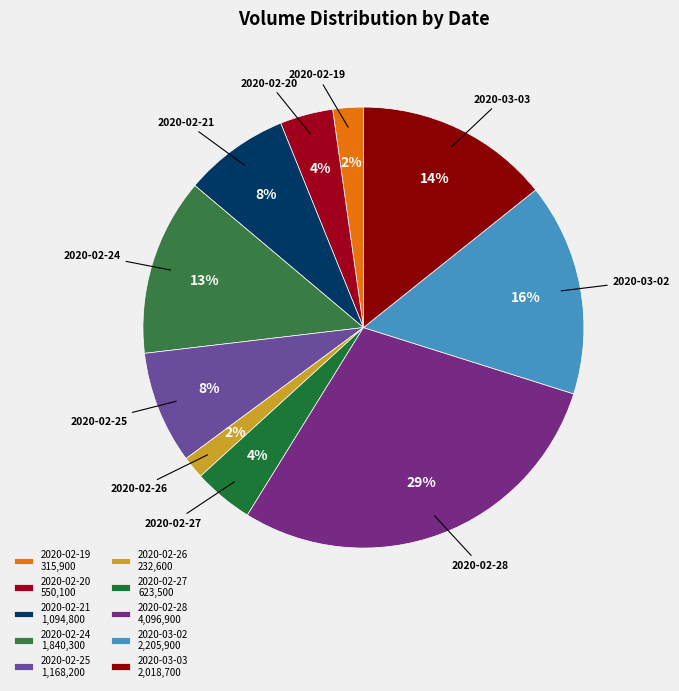

To the nearest percent, what is the combined percentage of 2020-03-02 and 2020-02-25?

24%